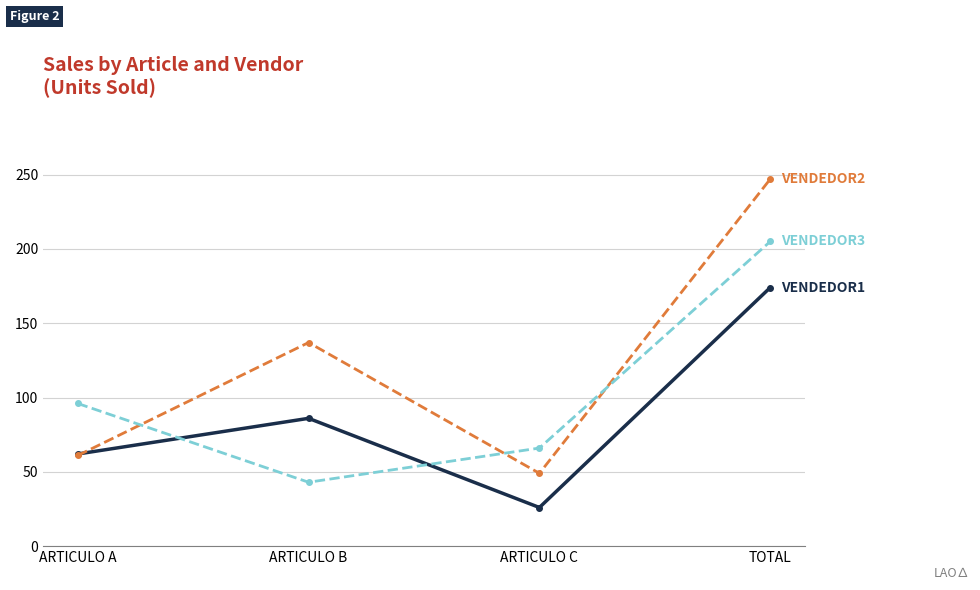

What is the greatest value displayed?

247